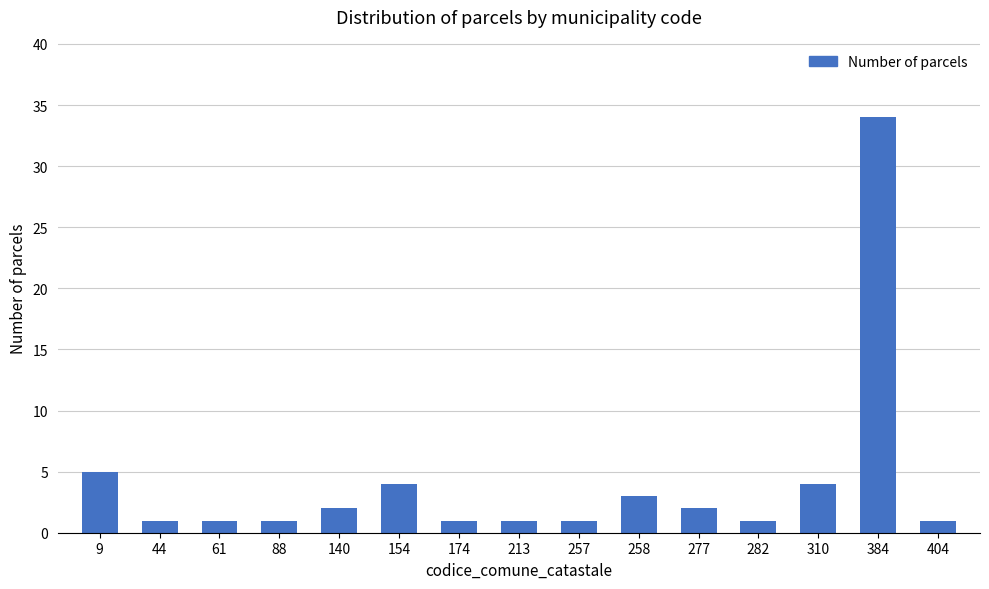

What is the change in value from 44 to 277?

+1